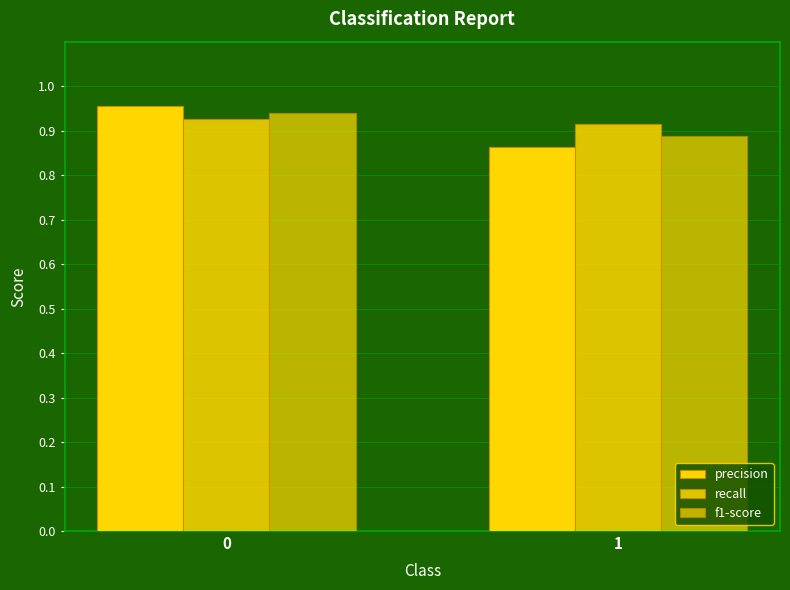

How many series are shown in this chart?

3